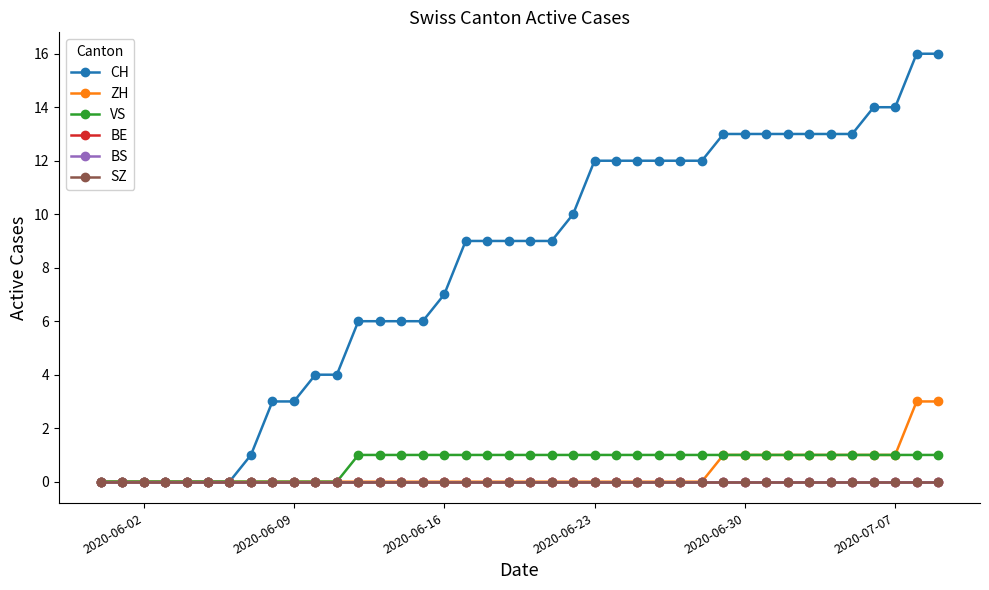

Which series has the widest spread of values?

CH